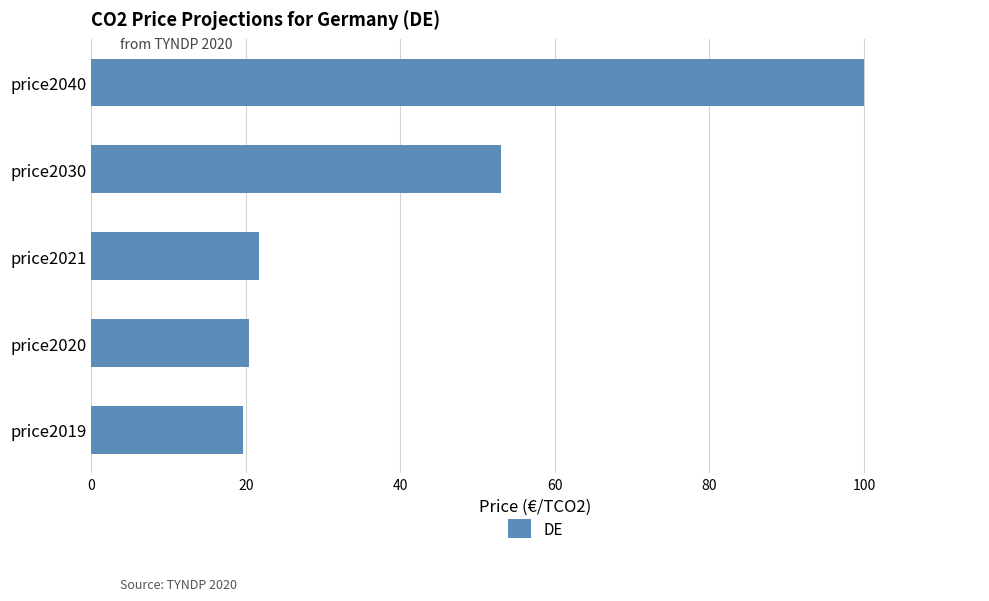

The value at price2019 is 8.0. True or false?

False